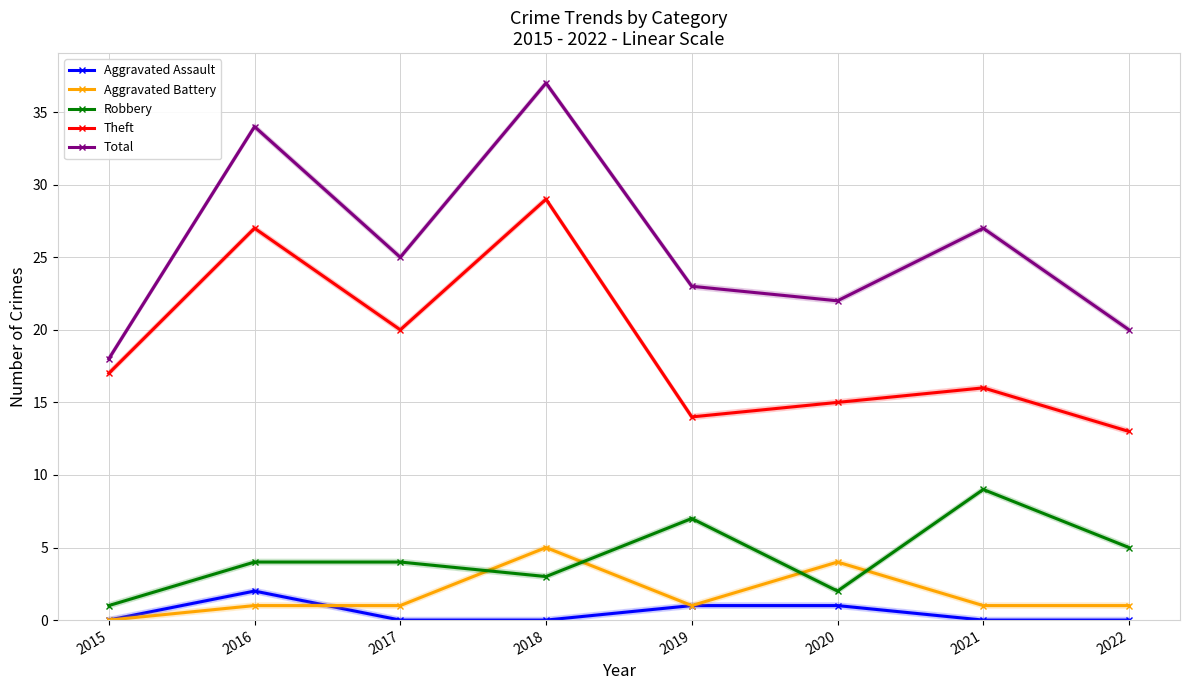

The value of Theft at 2019 is 22. True or false?

False